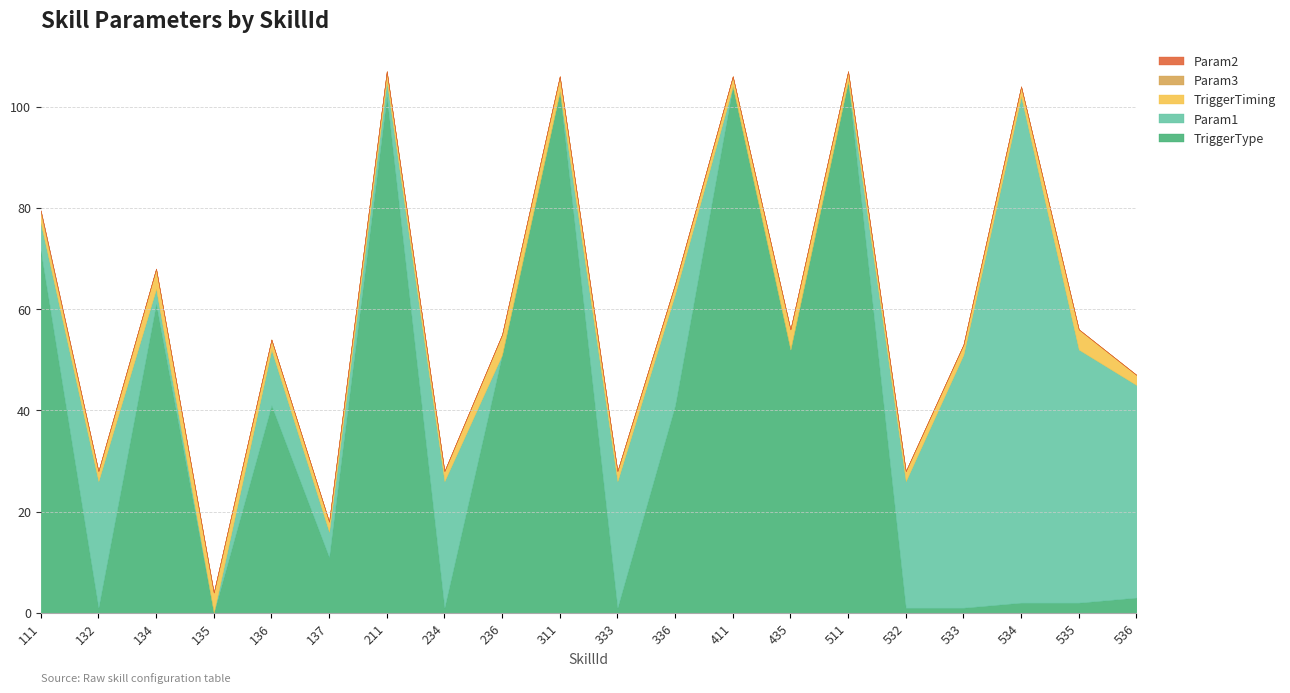

Reading left to right, transcribe all the data shown in this chart.

TriggerType: 71.5	1.0	61.0	0.0	41.0	11.0	102.0	1.0	51.0	103.0	1.0	41.0	104.0	52.0	105.0	1.0	1.0	2.0	2.0	3.0
Param1: 5.5	25.0	3.0	0.0	11.0	5.0	3.0	25.0	0.0	0.0	25.0	22.0	0.0	0.0	0.0	25.0	50.0	100.0	50.0	42.0
TriggerTiming: 2.0	2.0	4.0	4.0	2.0	2.0	2.0	2.0	4.0	3.0	2.0	2.0	2.0	4.0	2.0	2.0	2.0	2.0	4.0	2.0
Param2: 0.0	0.0	0.0	0.0	0.0	0.0	0.0	0.0	0.0	0.0	0.0	0.0	0.0	0.0	0.0	0.0	0.0	0.0	0.0	0.0
Param3: 0.5	0.0	0.0	0.0	0.0	0.0	0.0	0.0	0.0	0.0	0.0	0.0	0.0	0.0	0.0	0.0	0.0	0.0	0.0	0.0